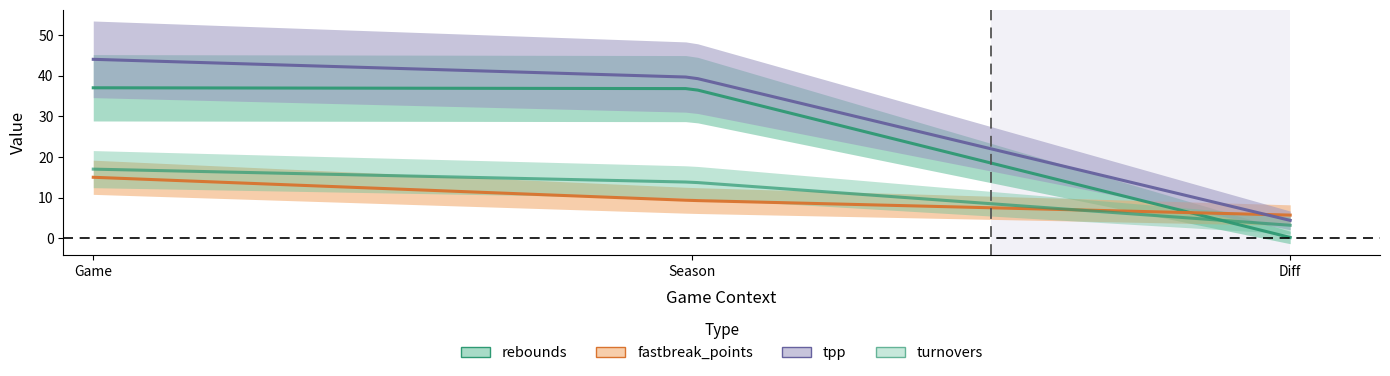

What is the difference between the second highest and minimum values in the turnovers series?

10.6